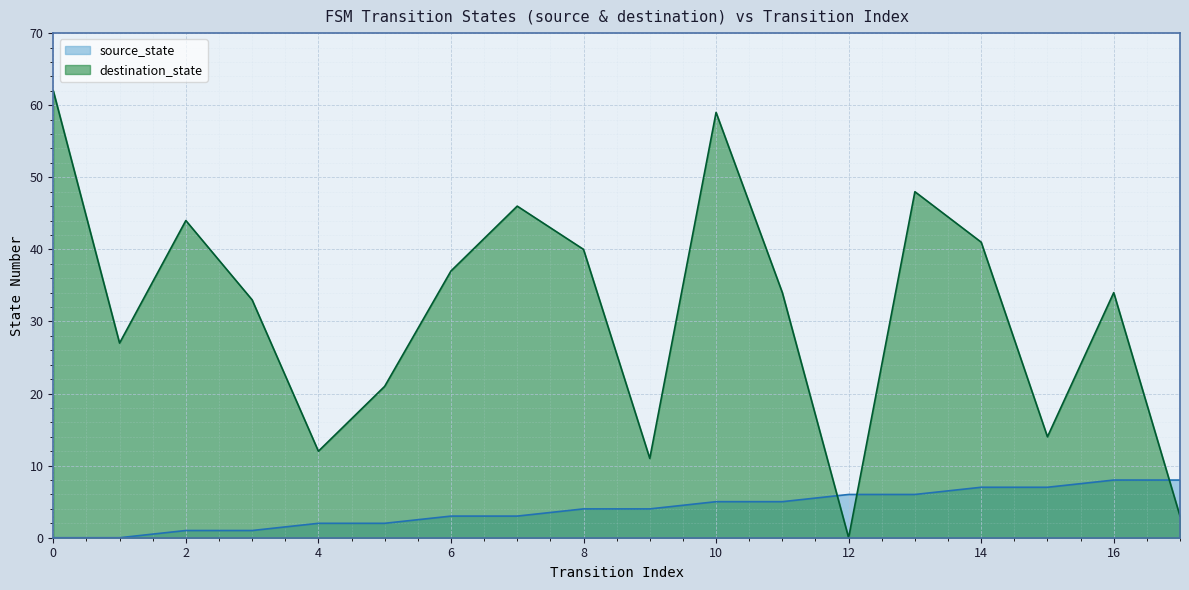

Which series ends up on top after the final intersection of source_state and destination_state?

source_state